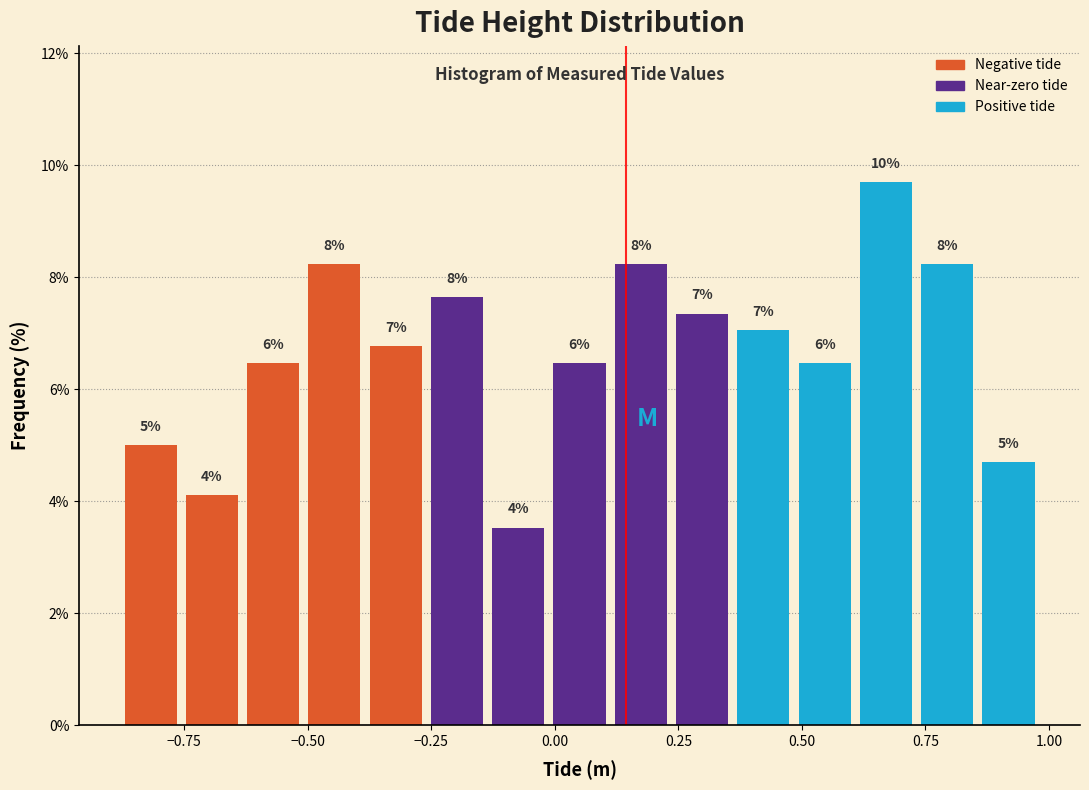

Around what value on the x-axis is the tallest bar? Give the approximate position of its centre, as read against the axis.

0.65